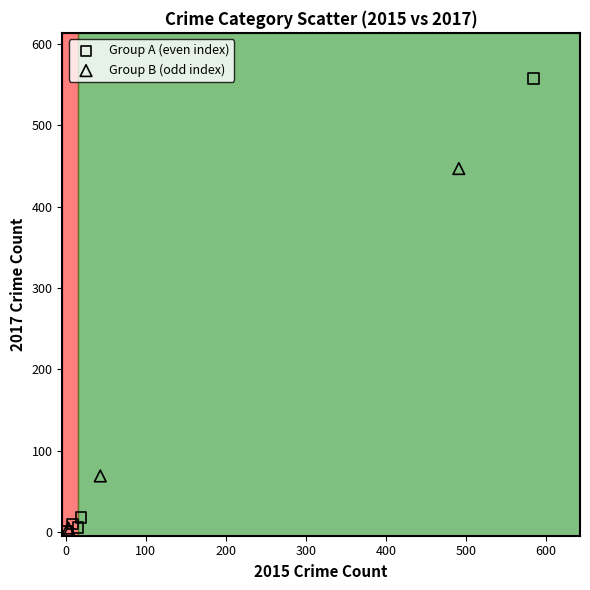

Which series has the largest Y range (max minus min)?

Group A (even index)